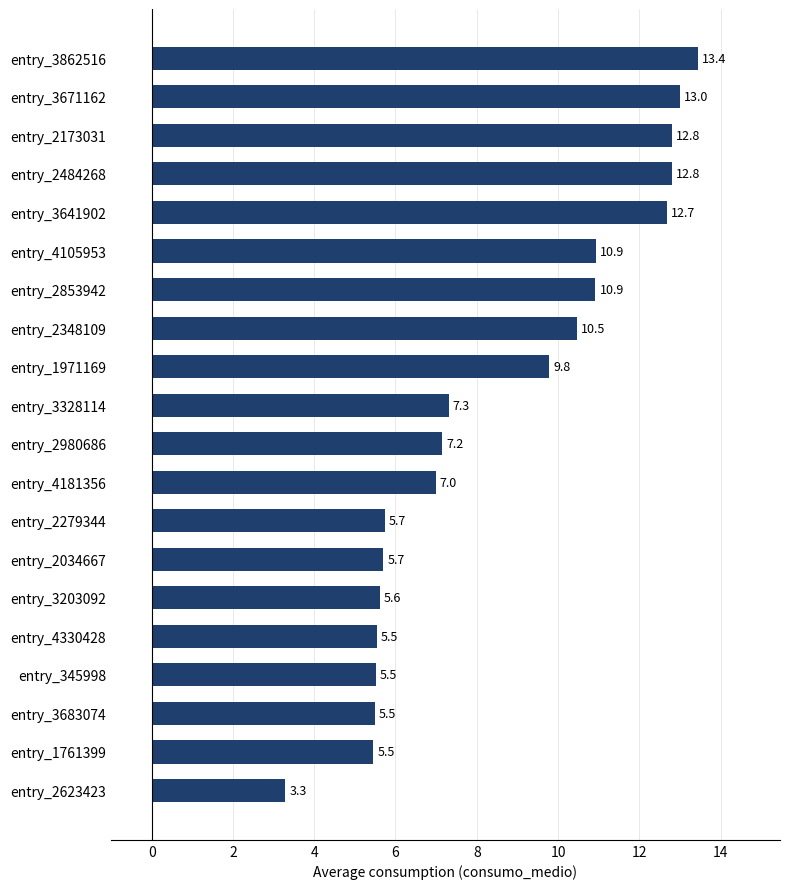

Between entry_2034667 and entry_4181356, which is larger?

entry_4181356